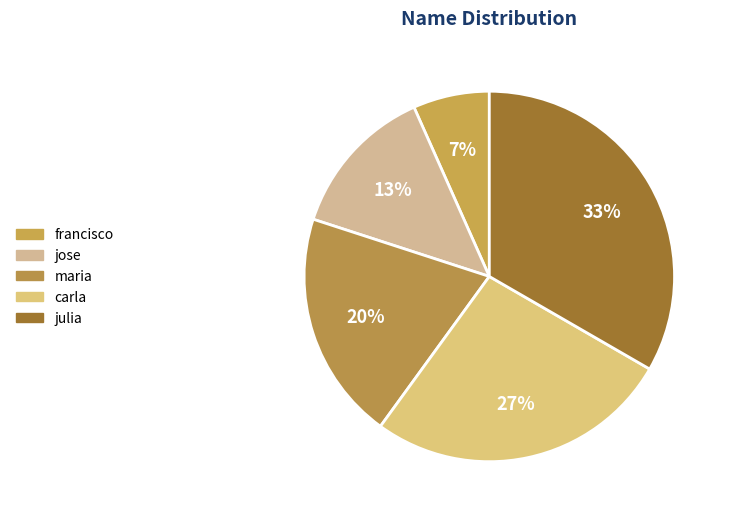

Is it true that jose is 2% of the pie?

False